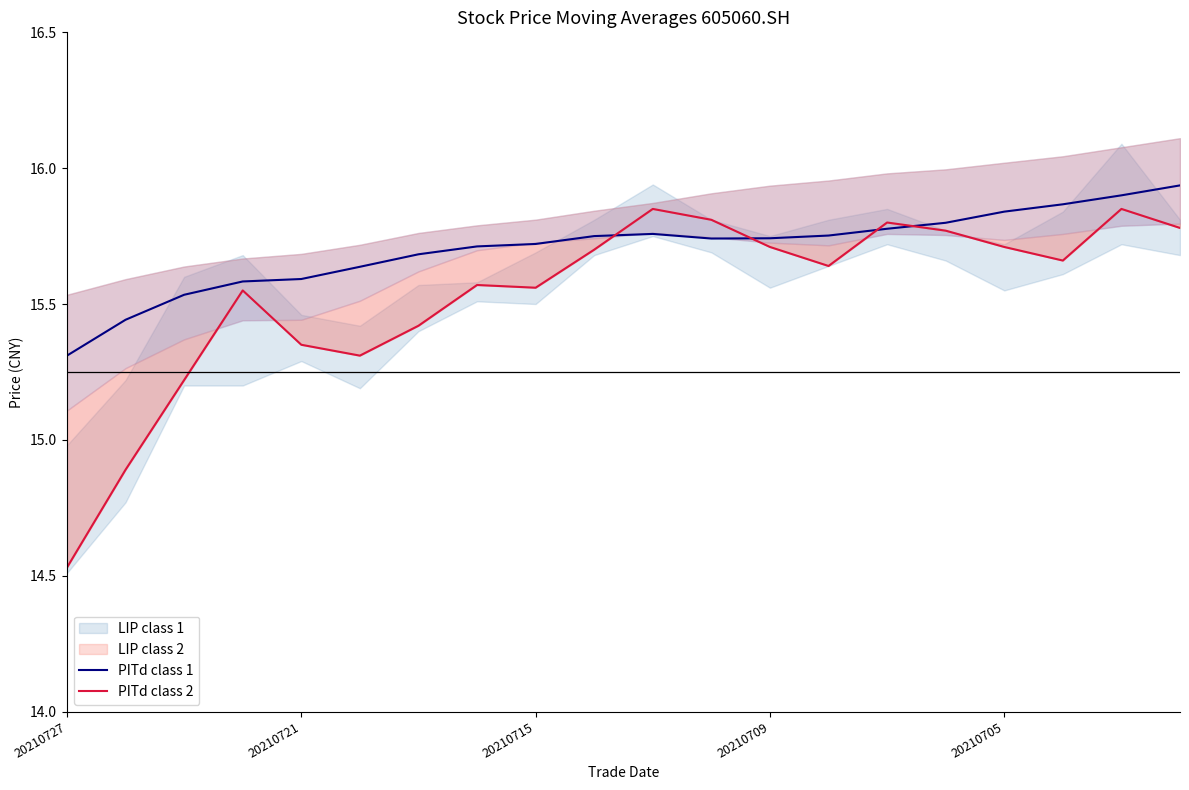

What is the average value of the LIP class 2 series?

15.7